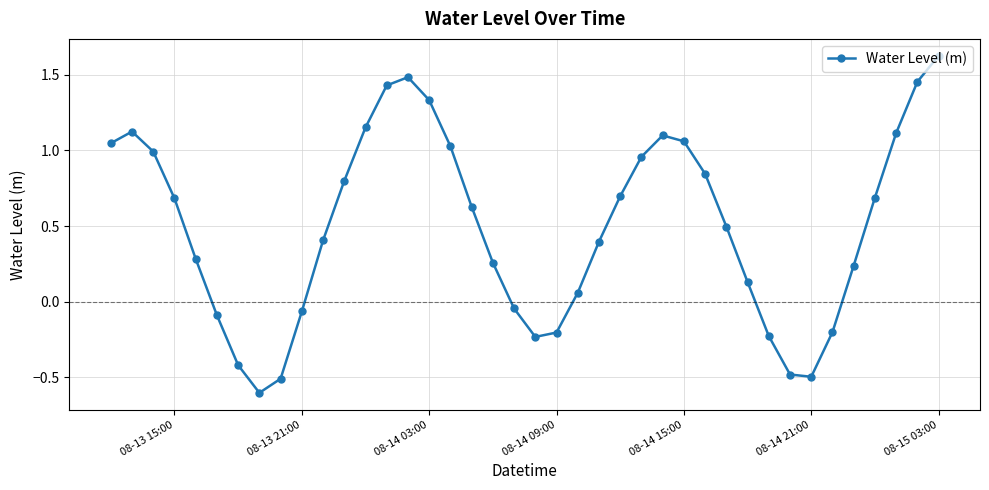

How many interior local valleys (lower than both neighbors) does the data have?

3